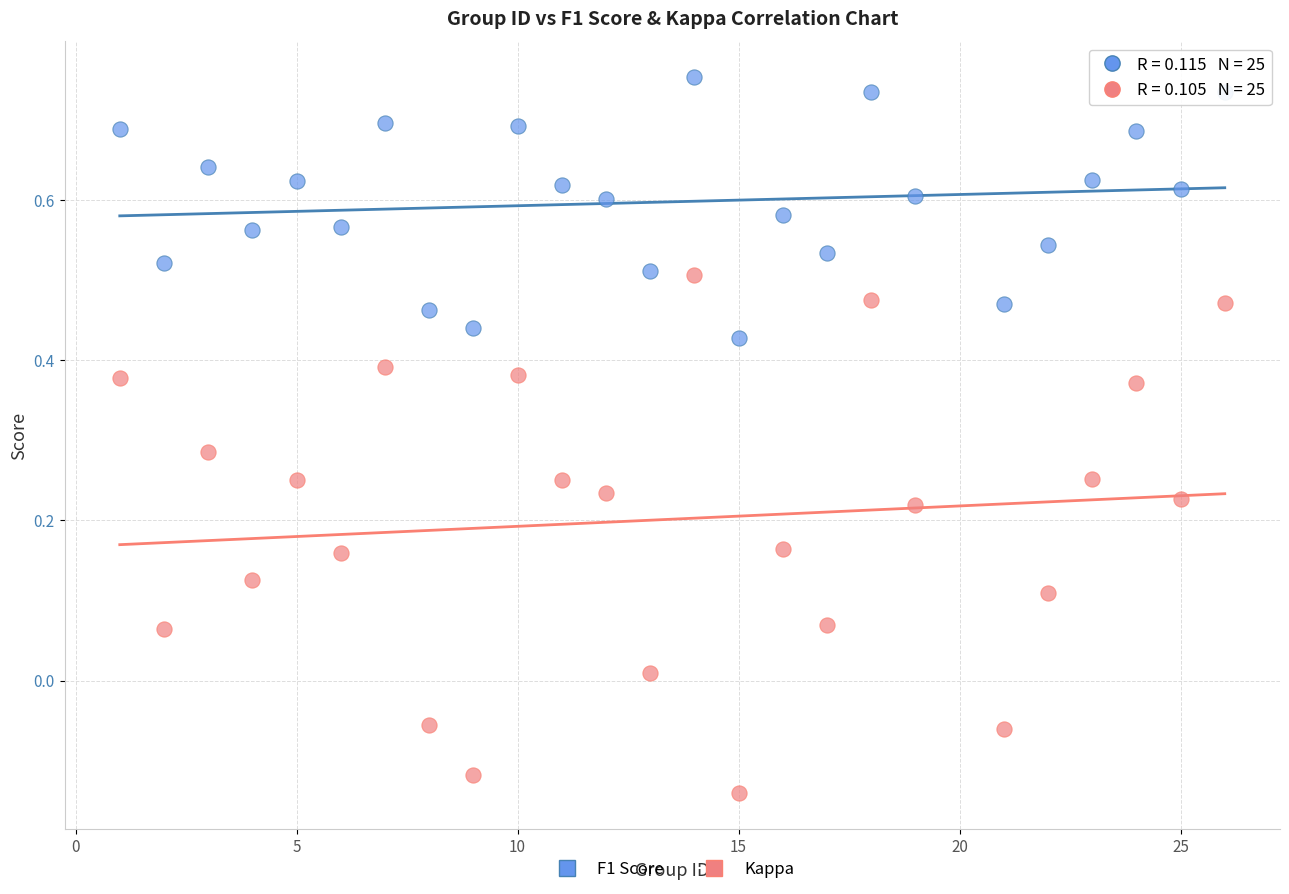

Across all data points, what is the range of X values (max minus min)?

25.0